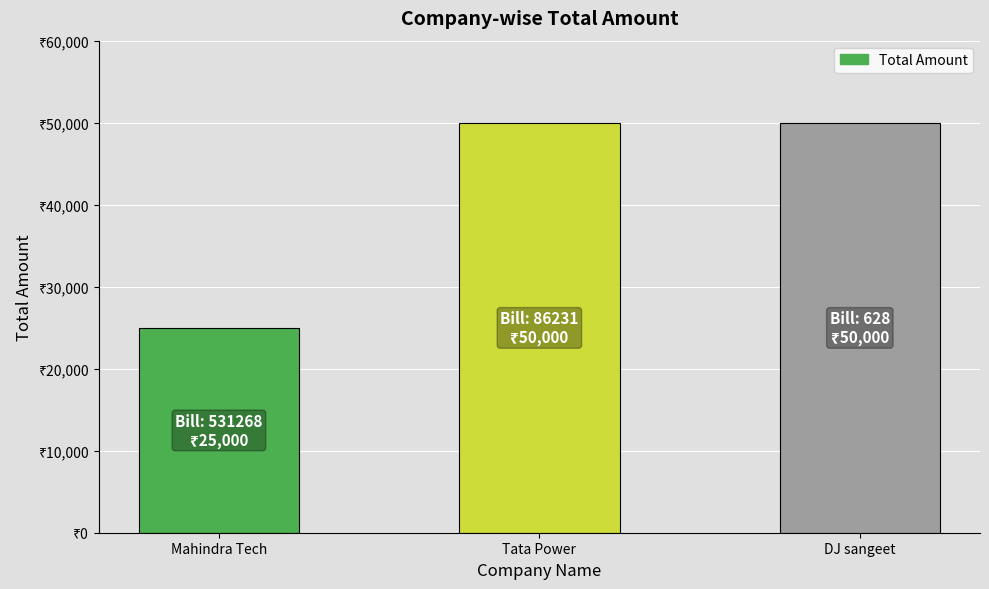

Does the chart contain any negative values?

No